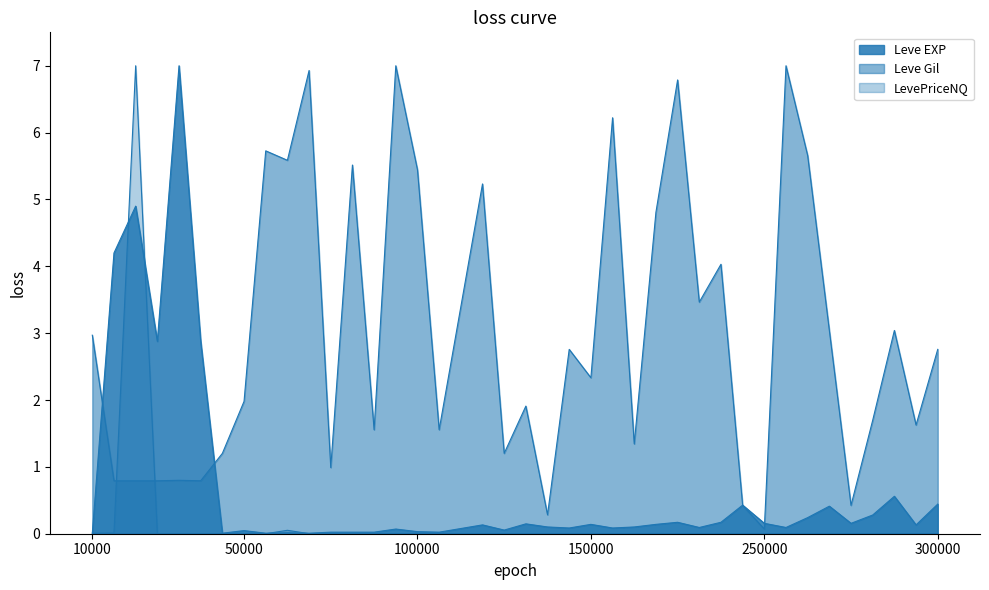

The Leve EXP series shows 0.0 at 5. True or false?

True